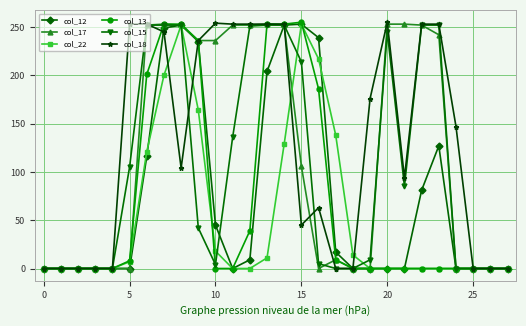

At how many categories does at least one series exceed 34?

19